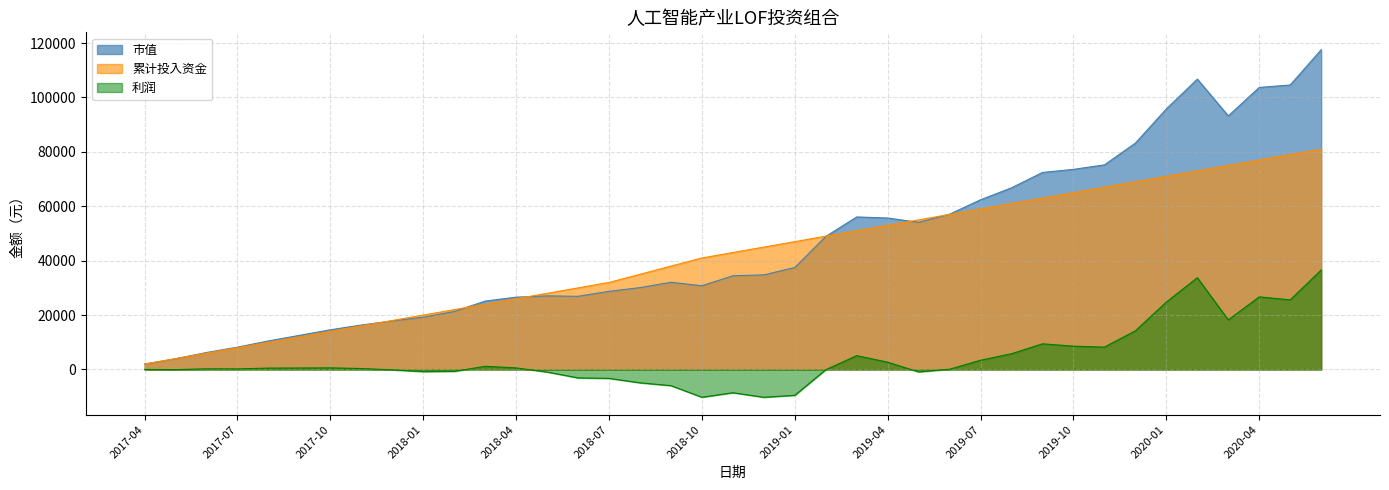

At which label is 利润 closest to 13168?

2019-12